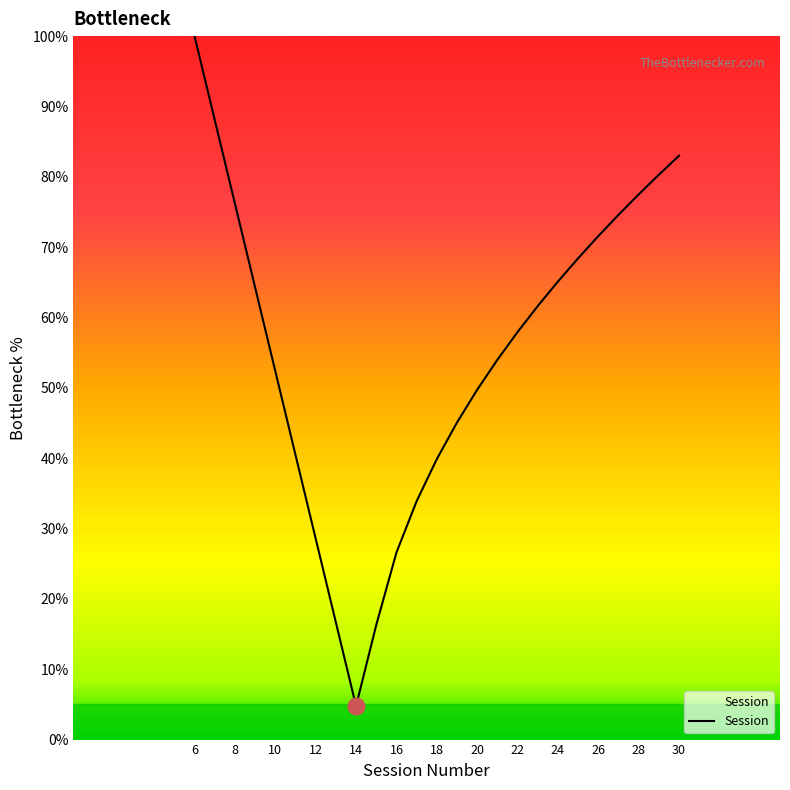

What is the difference between the maximum and minimum values?

95.2